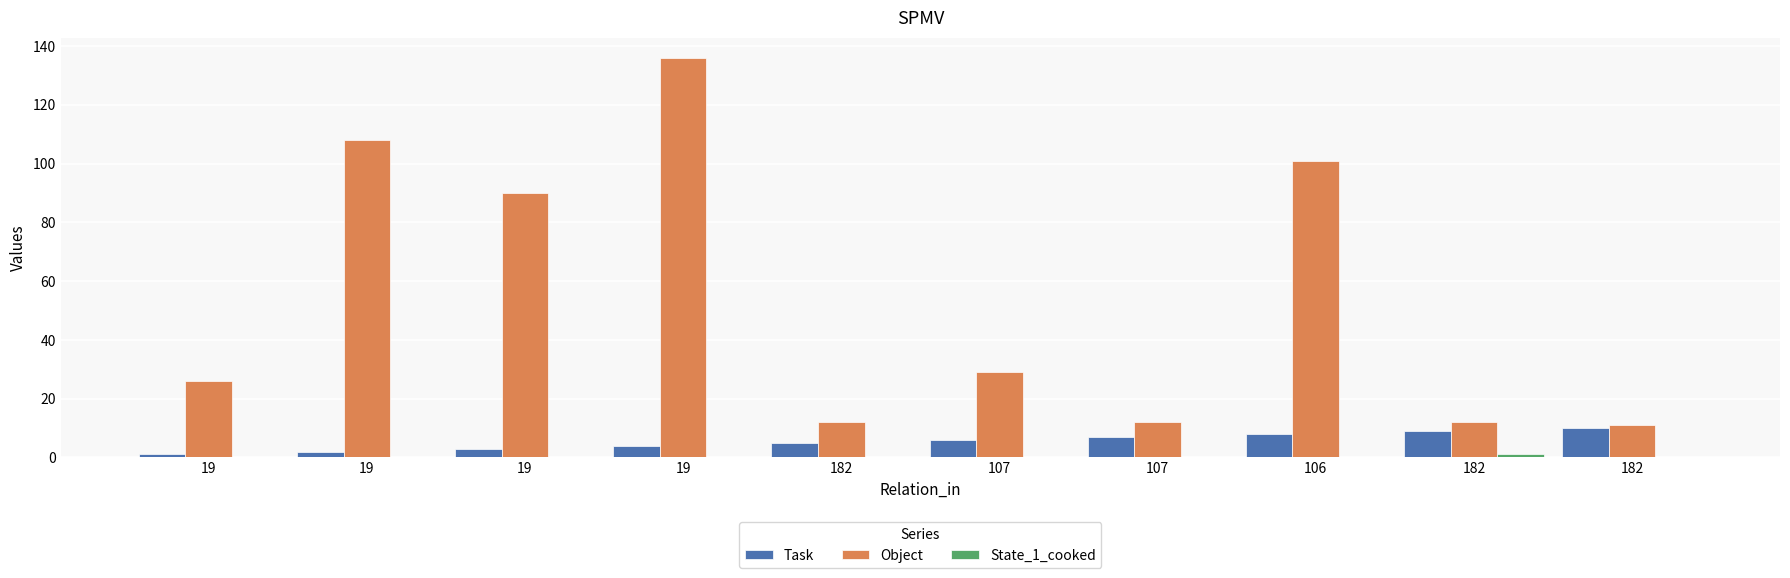

Does the chart contain stacked bars?

No